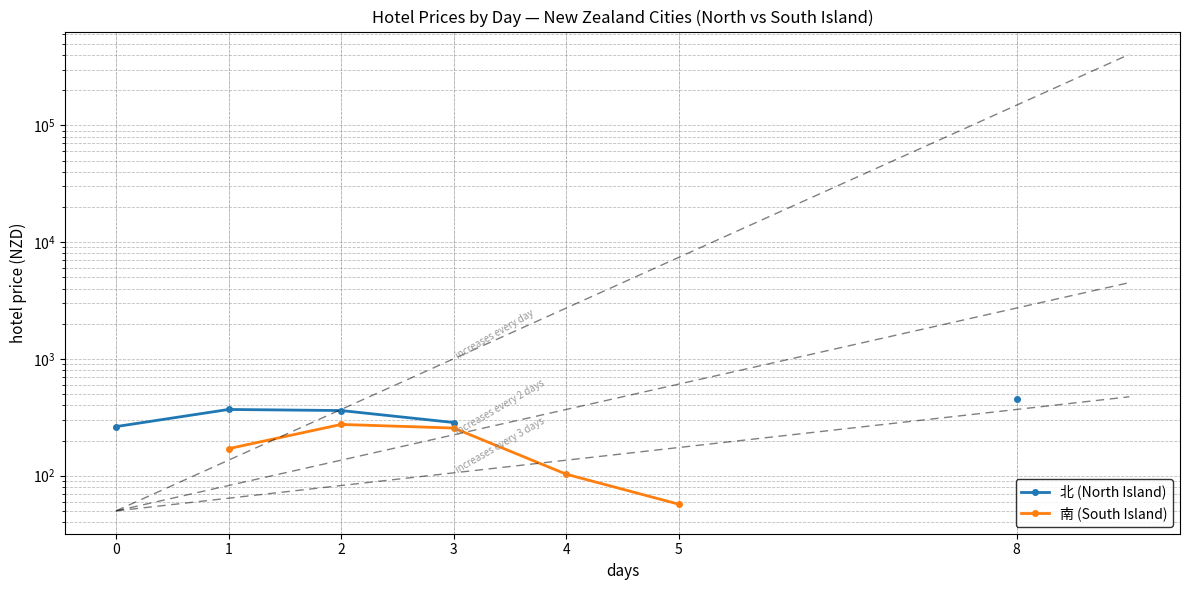

True or false: 南 (South Island) has more than 1 points higher than both neighbors.

False